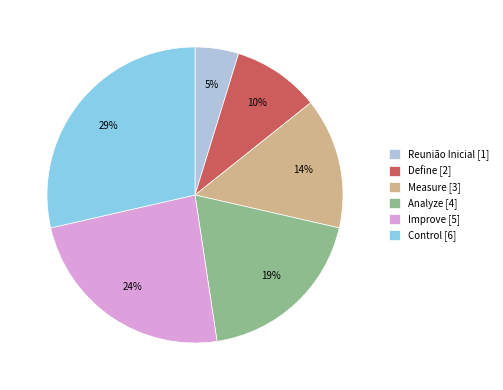

Count the number of slices in the pie.

6